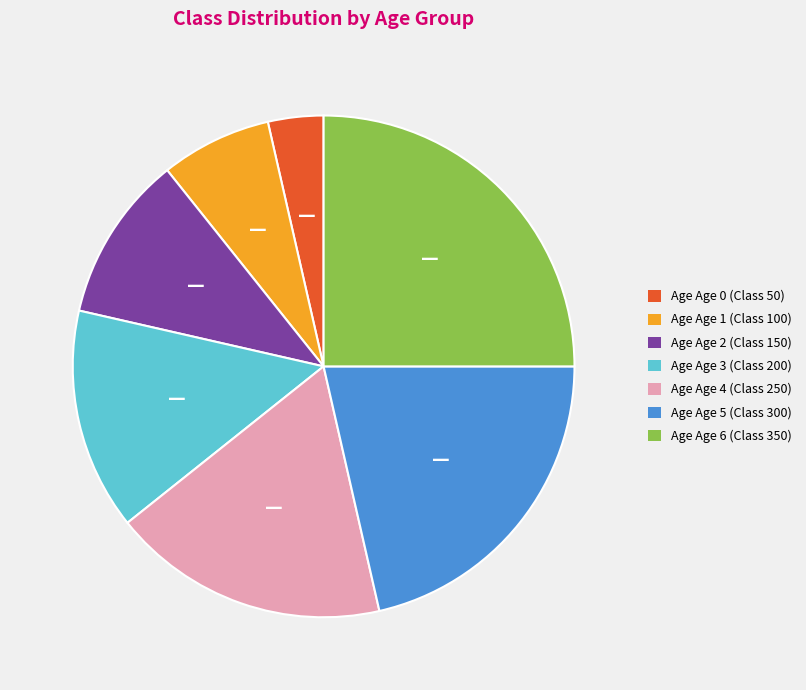

Is there any slice that represents more than half of the pie?

No